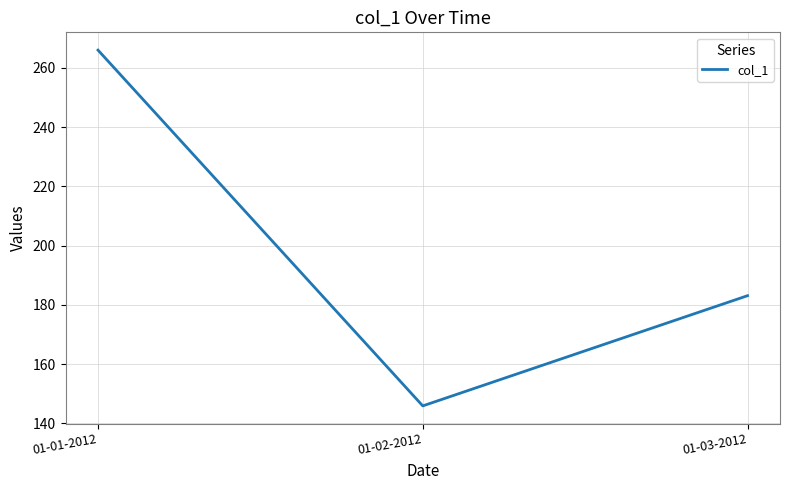

What is the difference between the maximum and minimum values?

120.1